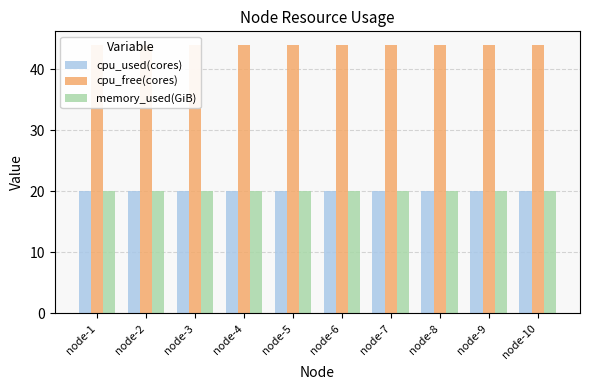

Between node-5 and node-8, which series saw the biggest shift?

cpu_used(cores)